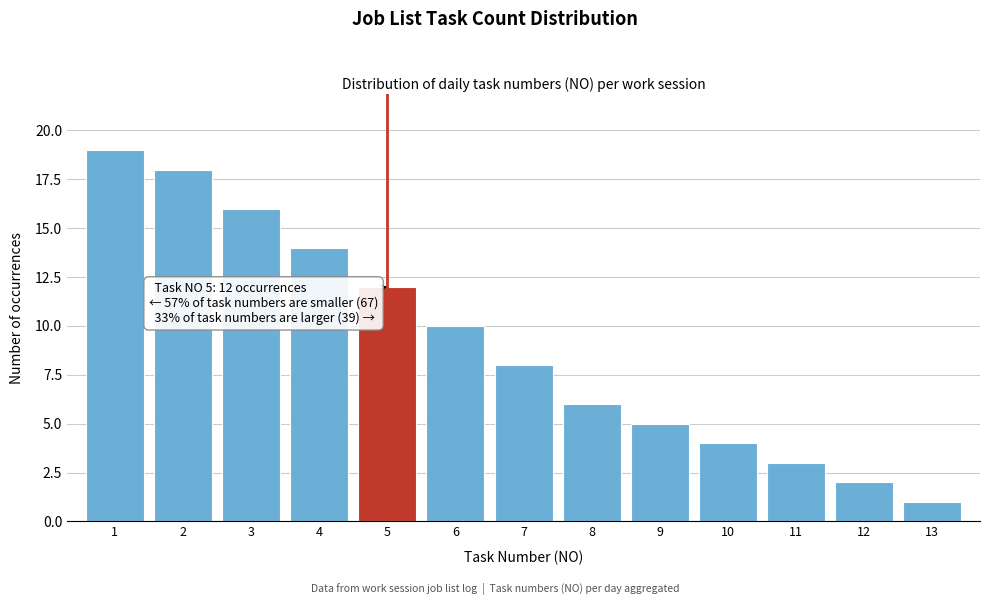

Reading left to right, transcribe all the data shown in this chart.

19	18	16	14	12	10	8	6	5	4	3	2	1